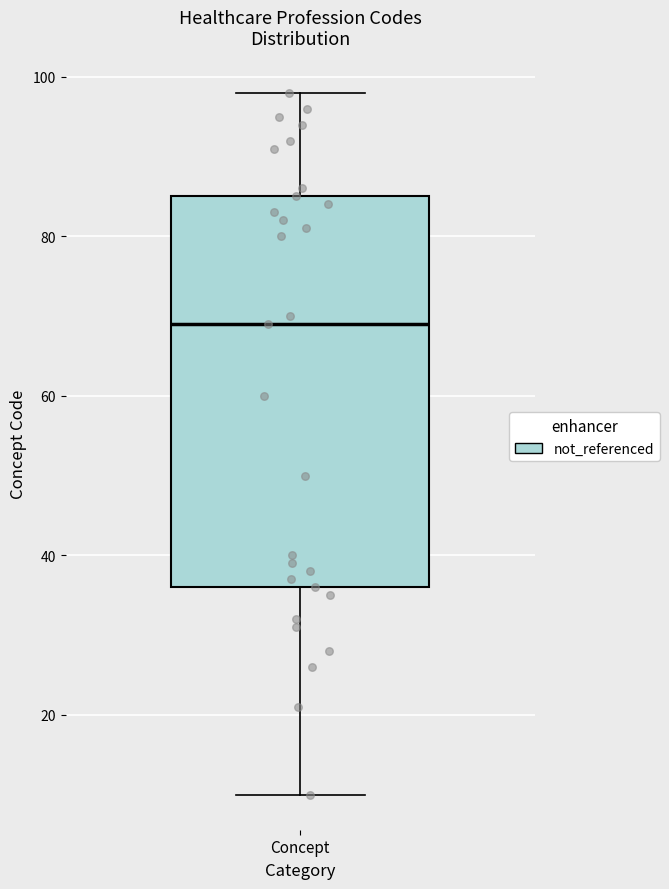

Read this box plot against the y-axis: the position of the median line, the range covered by the box, and the ends of both whiskers. The values are not printed on the chart, so give them approximately, as read against the axis.

median 70, box 36 to 86, whiskers 10 to 98